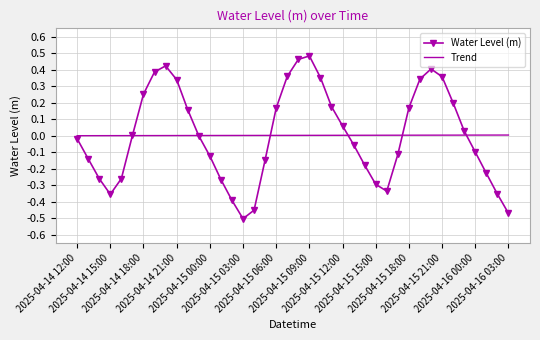

Which series has the widest spread of values?

Water Level (m)